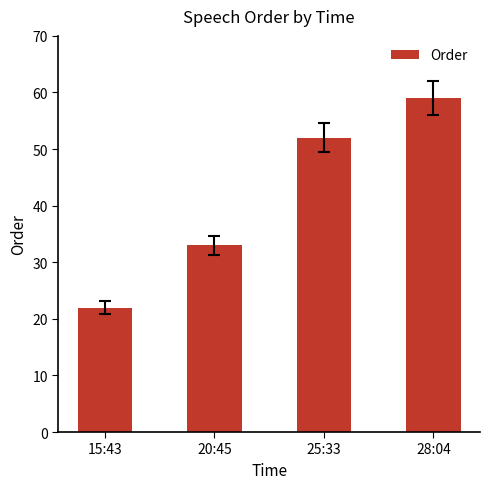

What is the sum of the values at 20:45 and 15:43?

55